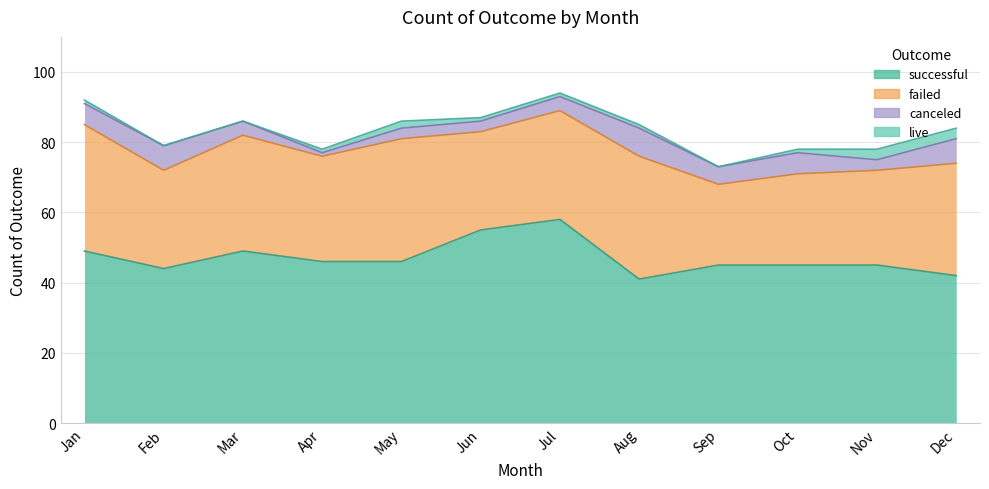

What is the difference between the failed values at Oct and May?

9